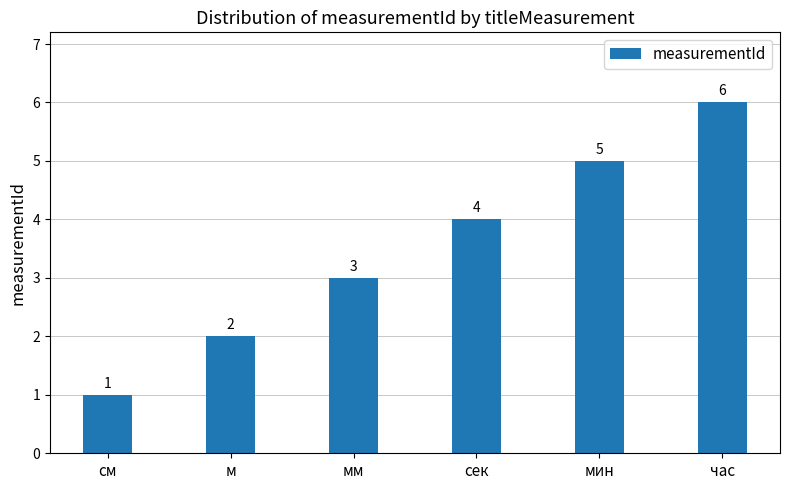

List the labels in order of value, largest first.

час, мин, сек, мм, м, см